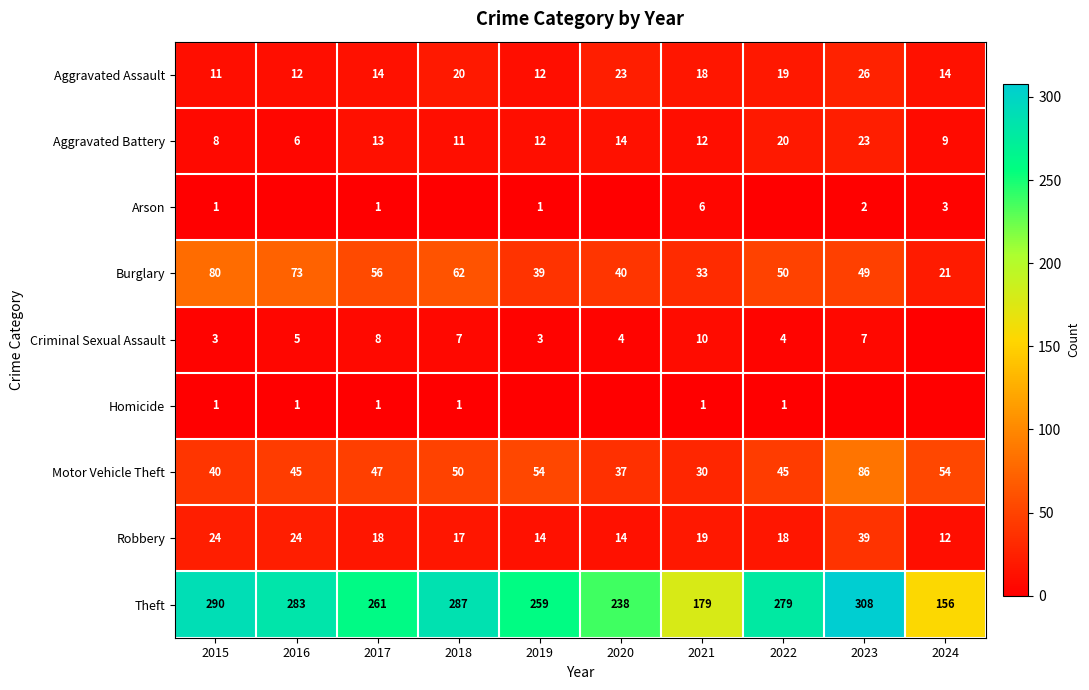

Between 2019 and 2015, which is larger?

2019